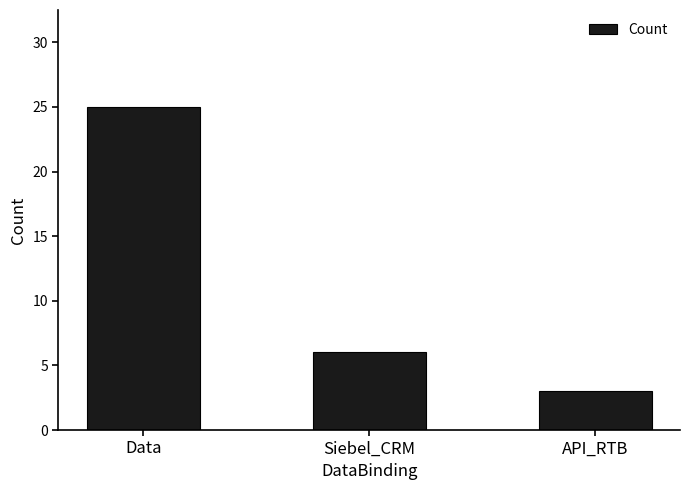

Between Siebel_CRM and Data, which is larger?

Data